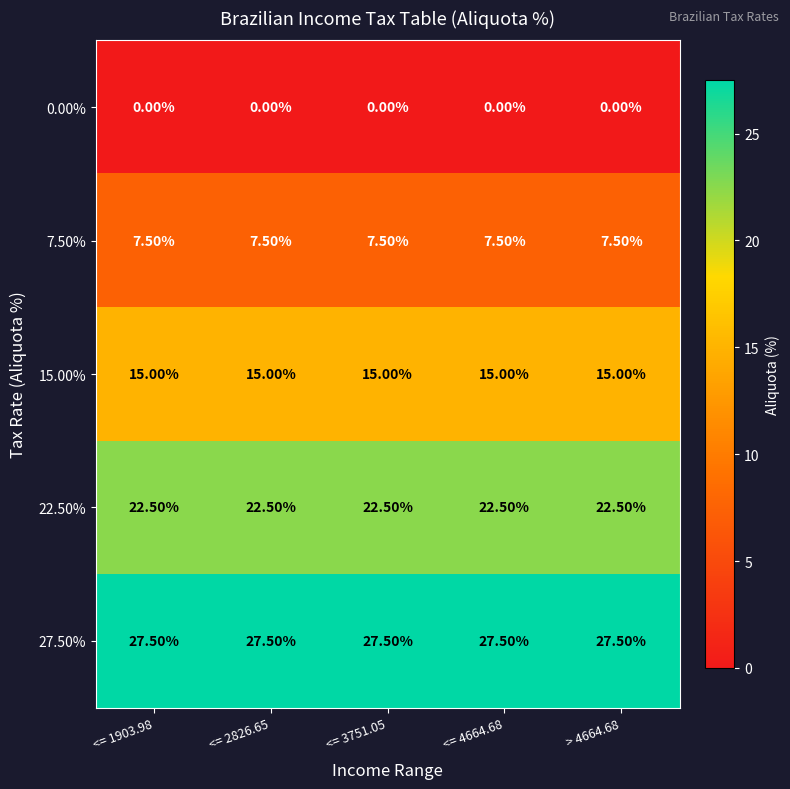

Count the number of categories in the chart.

5